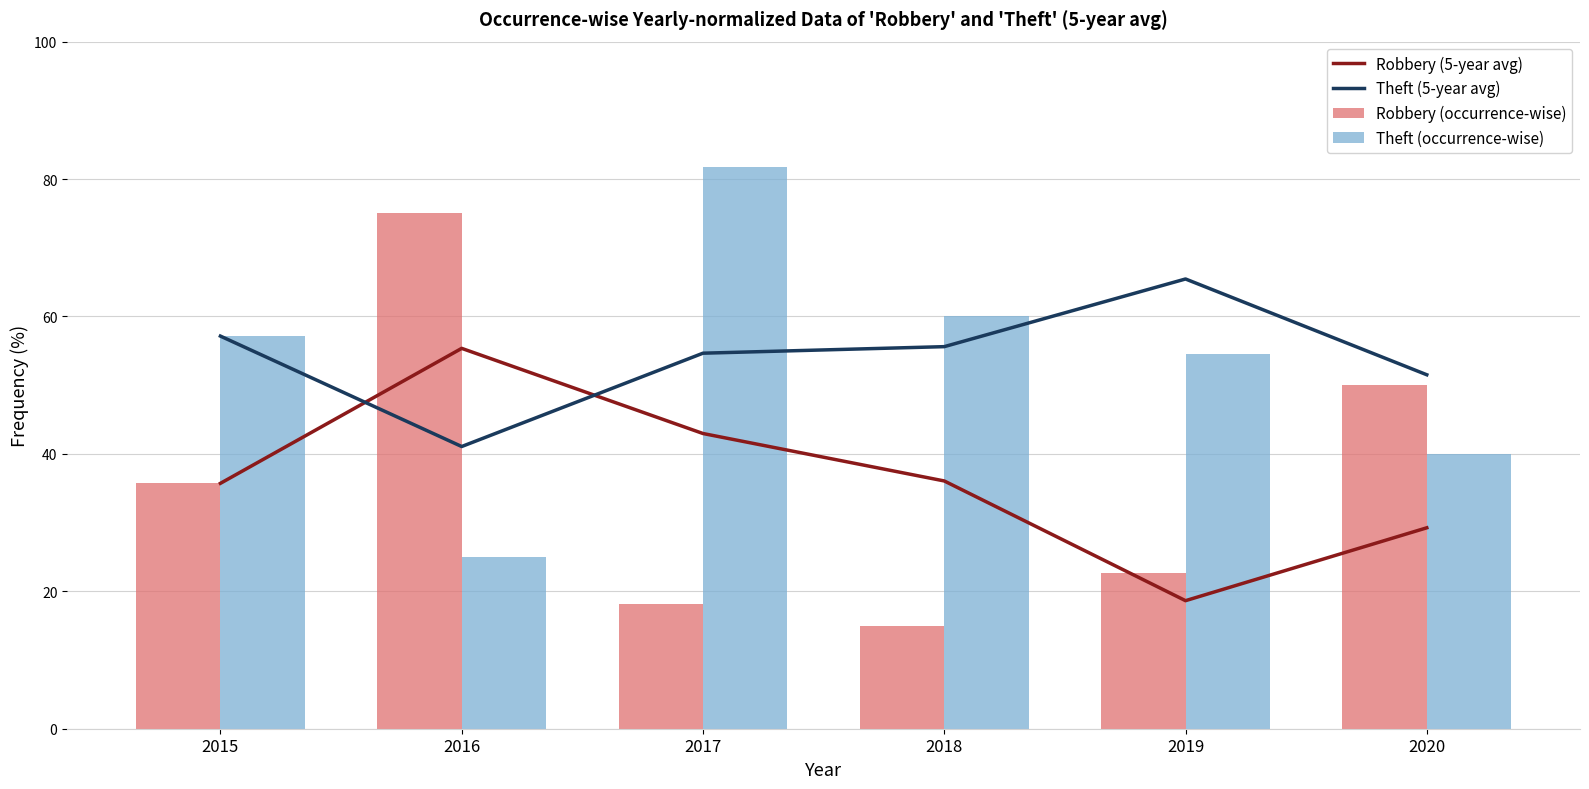

At which label does Theft (5-year avg) reach its minimum?

2016